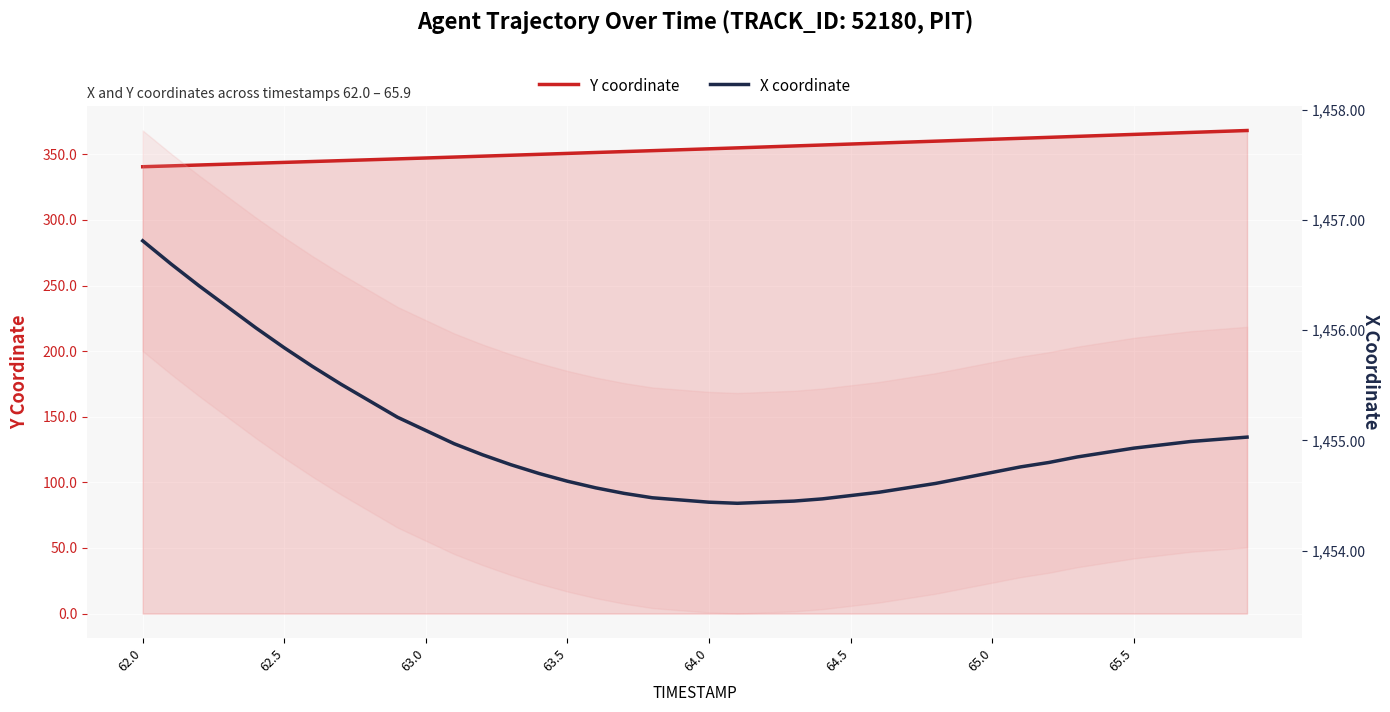

Is this an area chart (filled region under the line)?

No